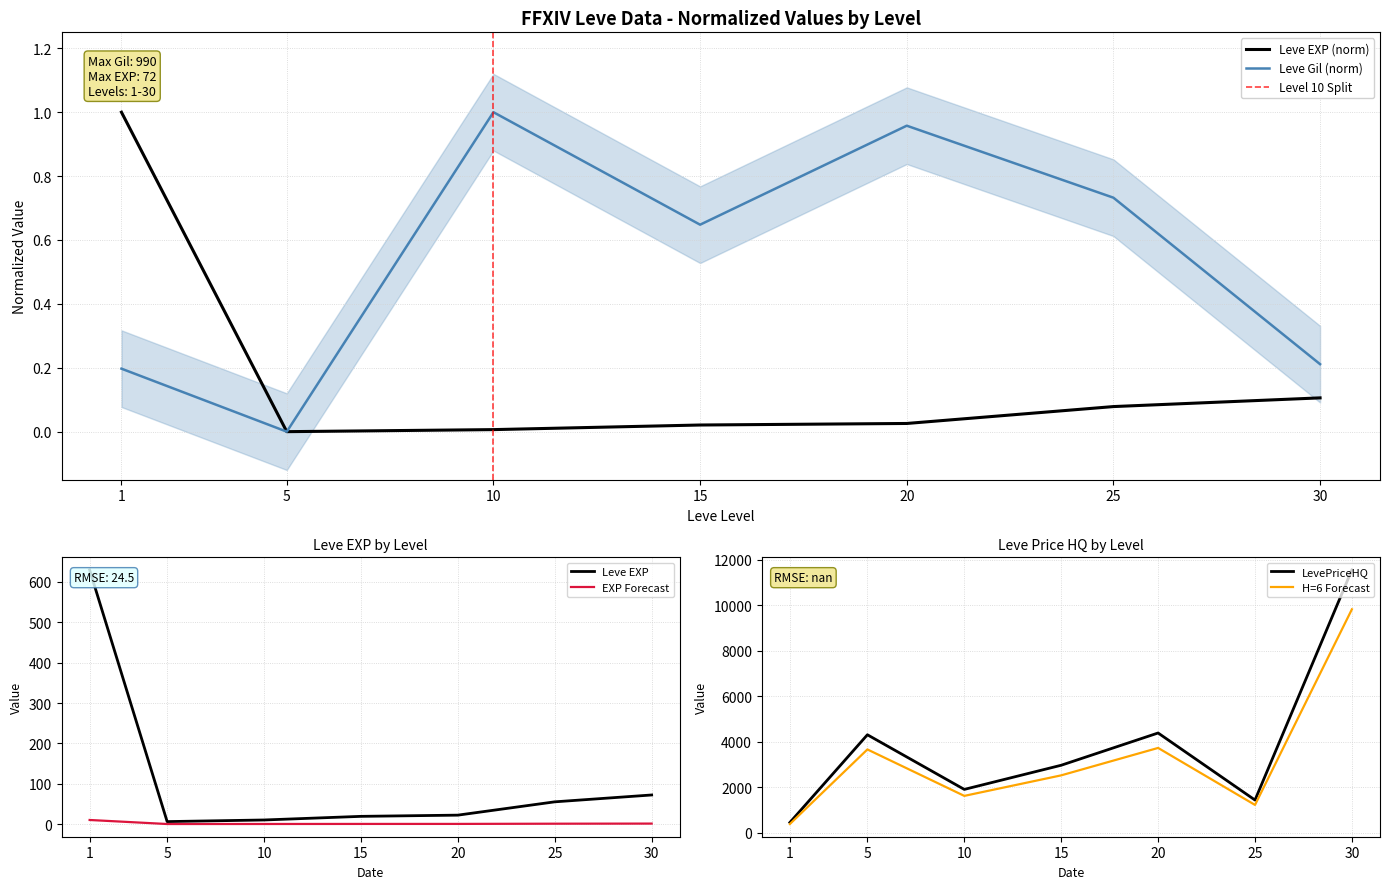

What is the spread (max minus min) of values at 30?

11549.9